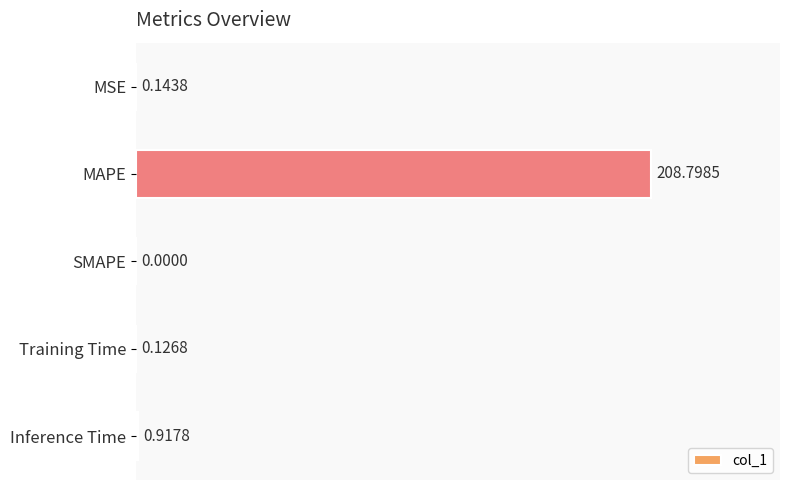

What is the sum of all values?

210.0